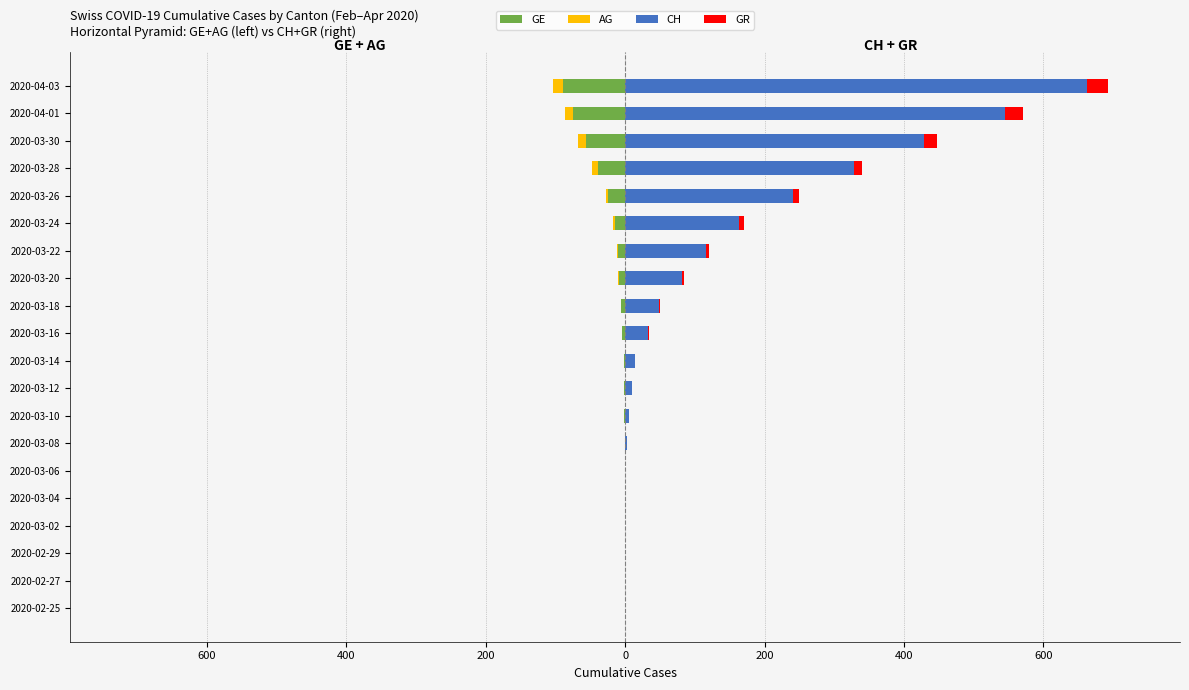

True or false: GE has a value of 55 at 2020-02-29.

False